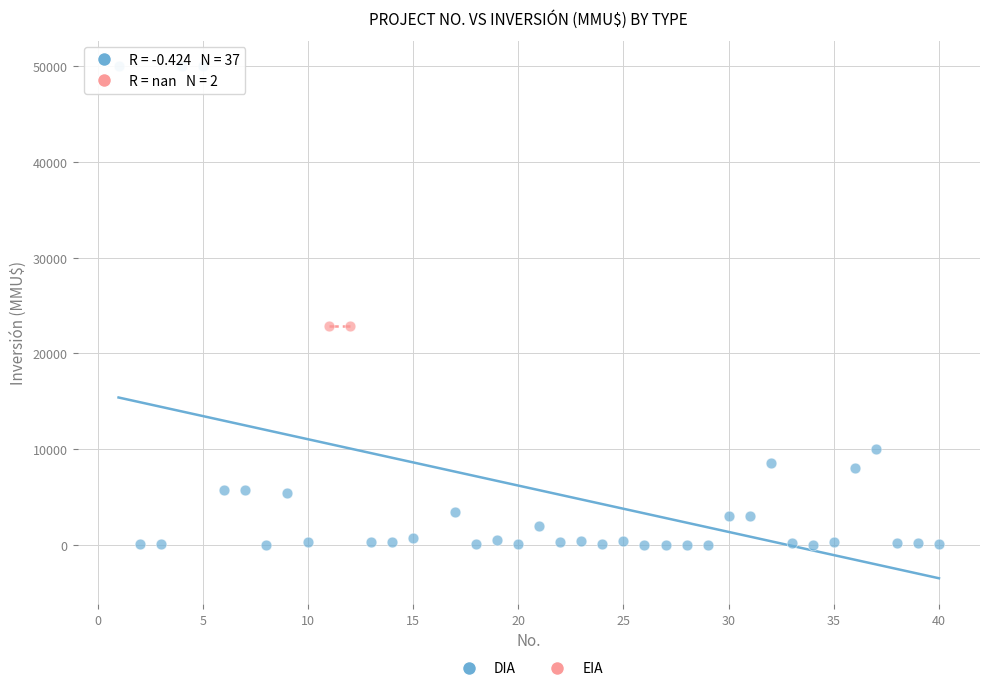

What are all the series names shown in the legend?

DIA, EIA